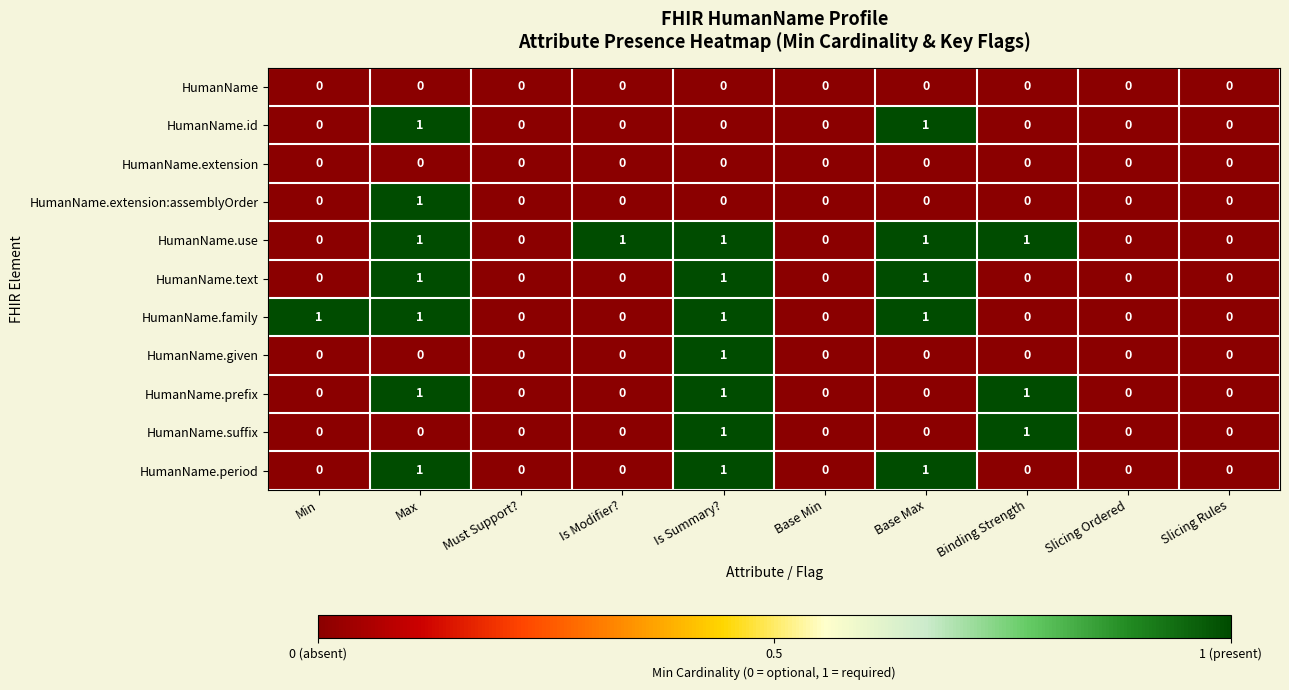

Which series has the largest total across all categories?

HumanName.use